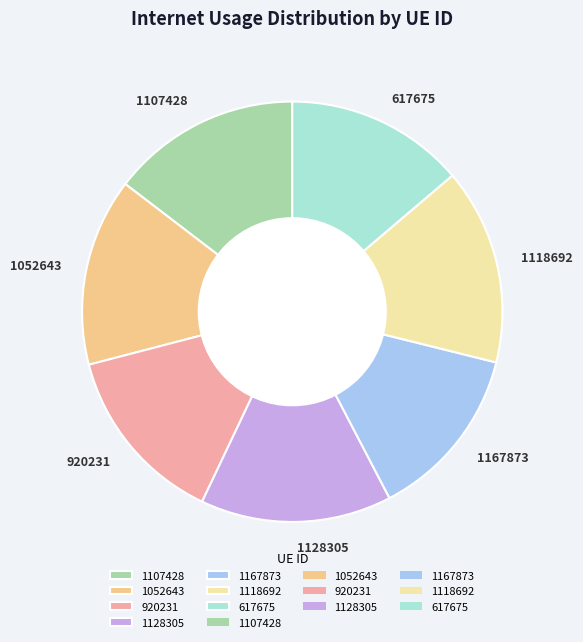

Count the number of slices in the pie.

7